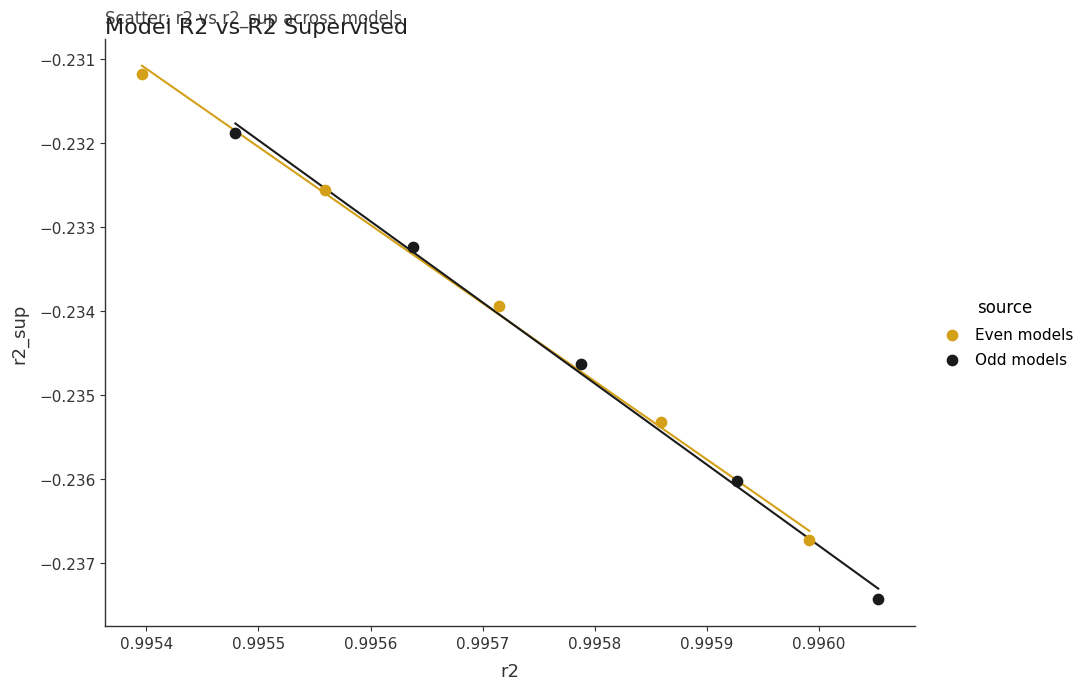

Which series contains the highest Y value?

Even models